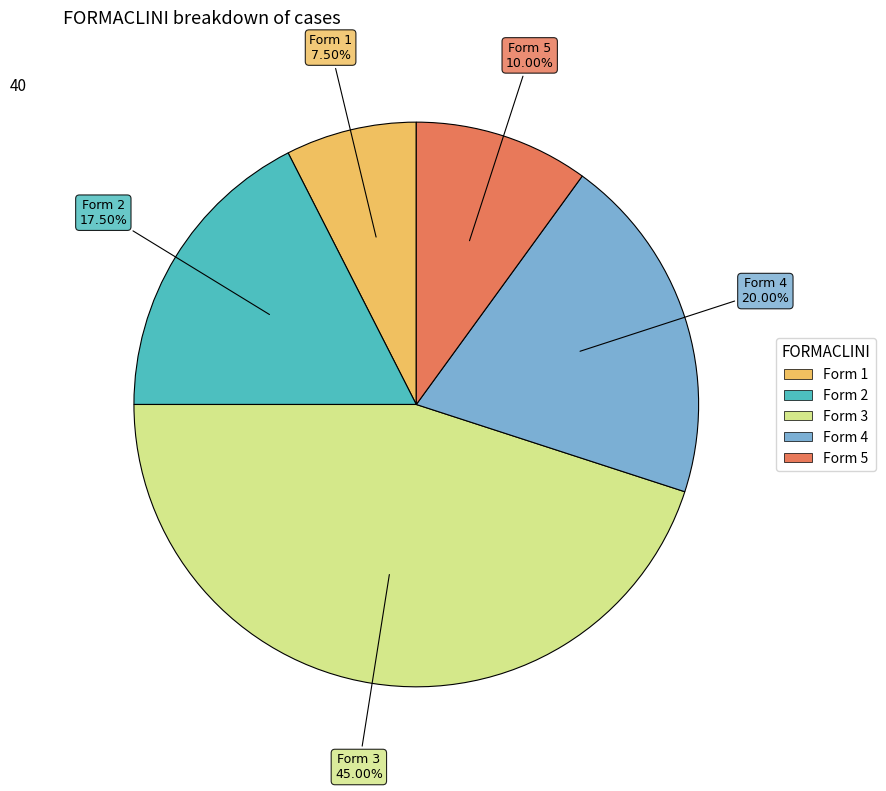

Is there a majority slice in this chart?

No